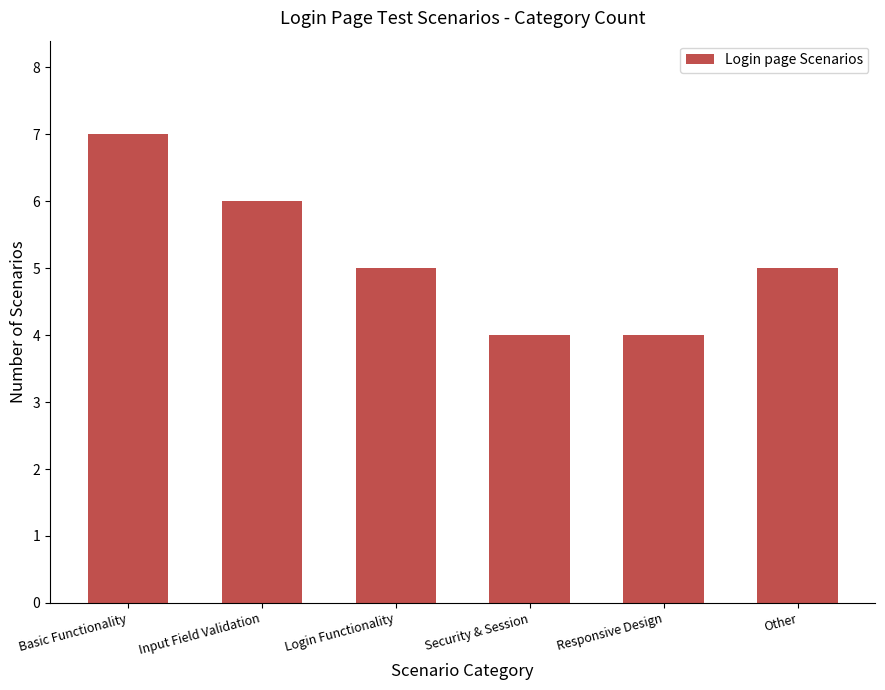

What is the average value?

5